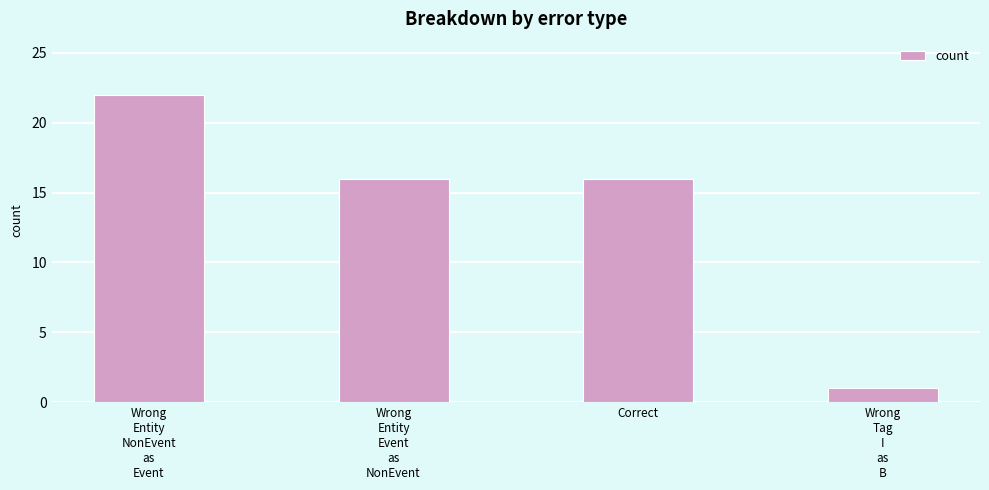

What is the average value?

14